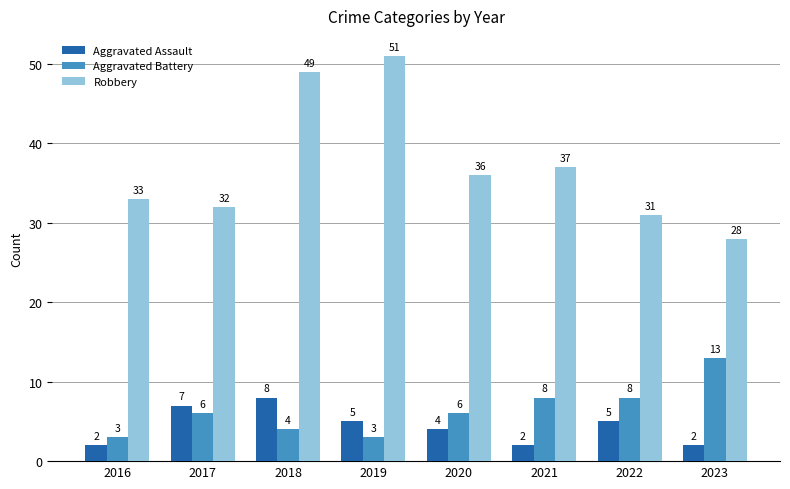

At which category does the chart reach its peak across all series?

2019